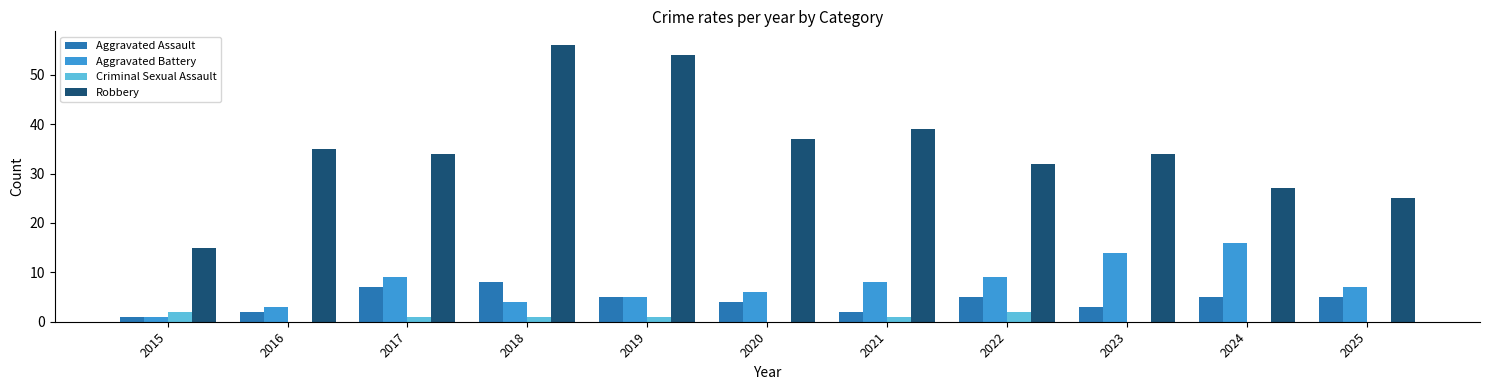

Which series has the largest range (max minus min)?

Robbery